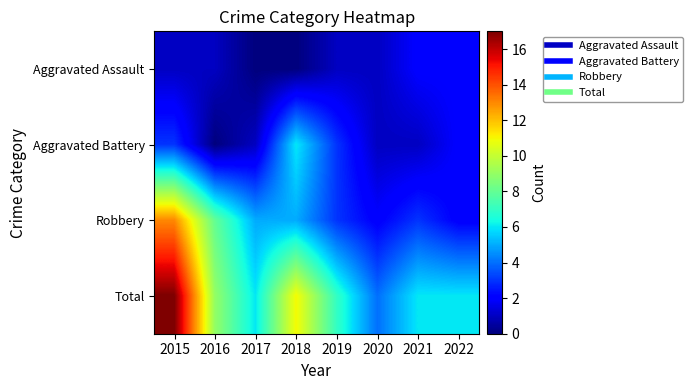

What is the difference between the highest and lowest values at 2016?

9